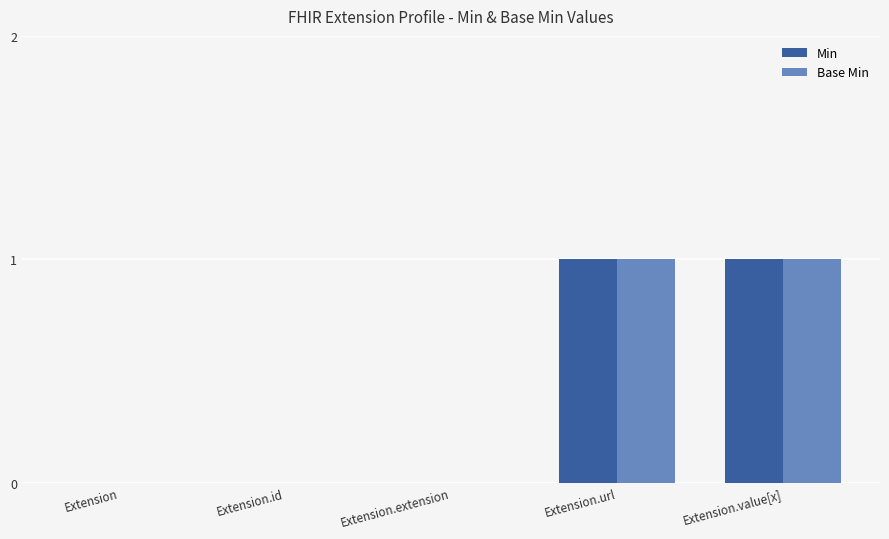

True or false: Base Min has a value of 1 at Extension.url.

True